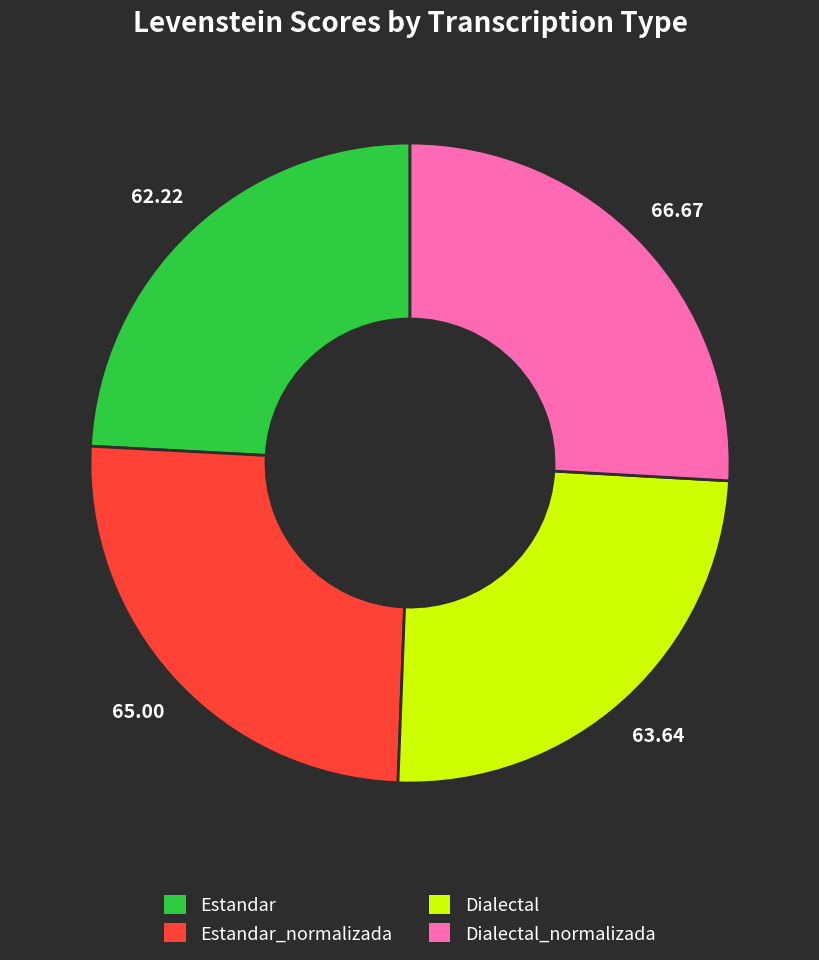

Does any single category account for the majority?

No